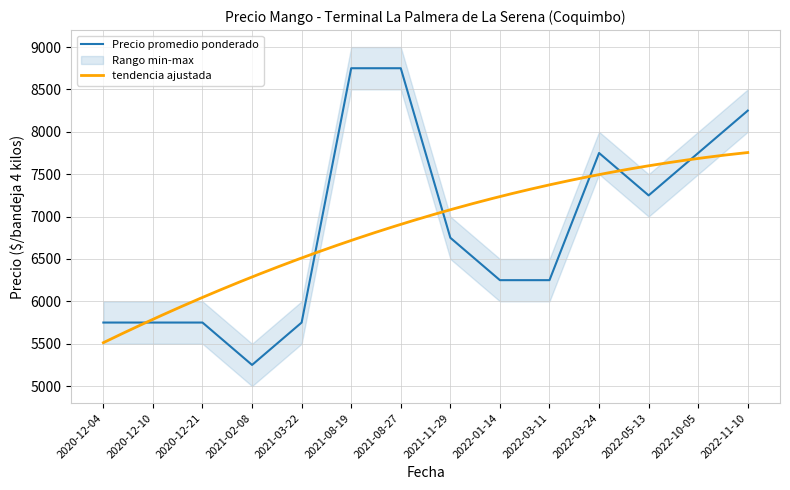

True or false: Precio mínimo has more than 0 interior local peaks.

True